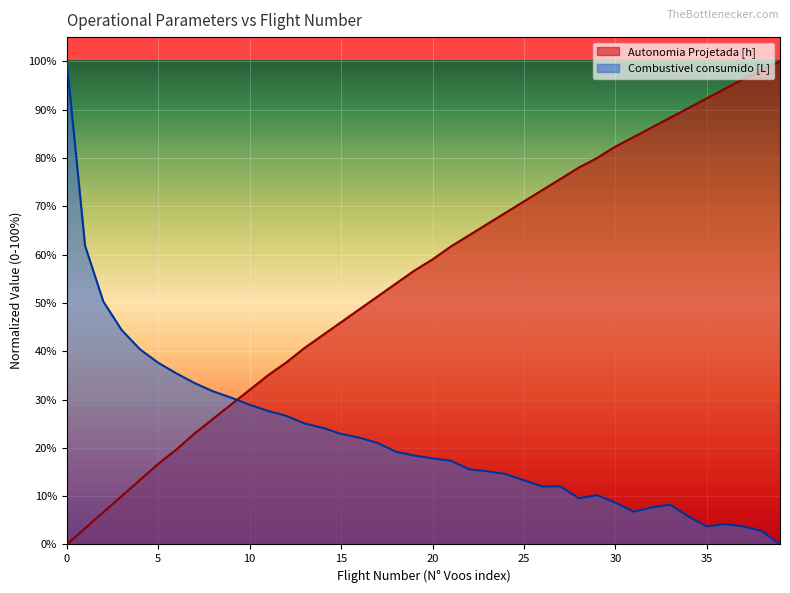

At 4, list the series in order from largest to smallest.

Combustivel consumido [L], Autonomia Projetada [h]